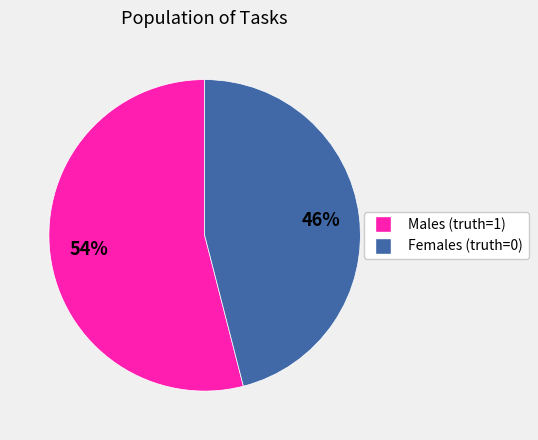

To the nearest percent, what is the average slice percentage?

50%